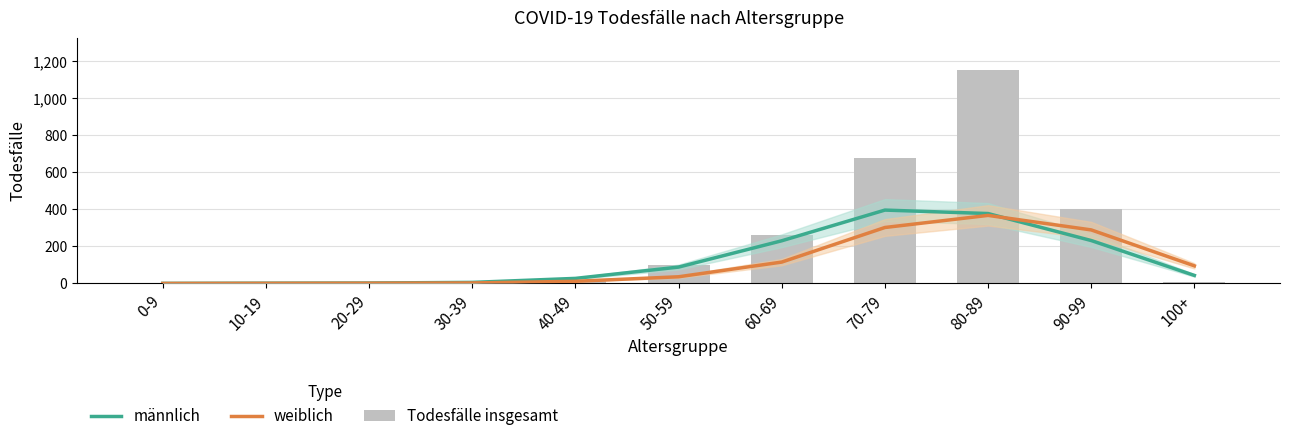

What is the label of the 10th bar from the right?

10-19